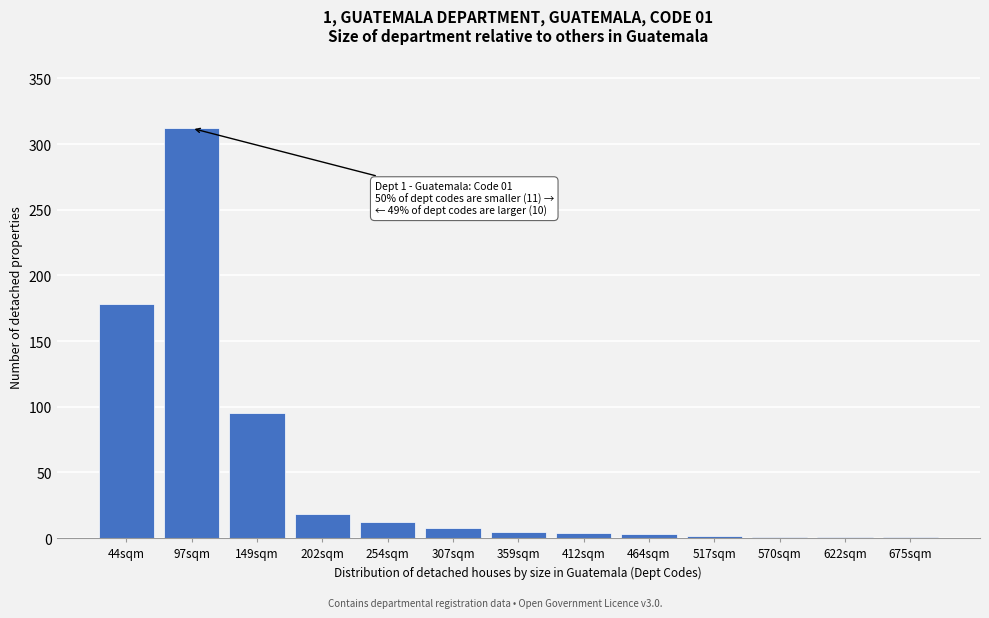

Is it true that the value at 254sqm is 12?

True